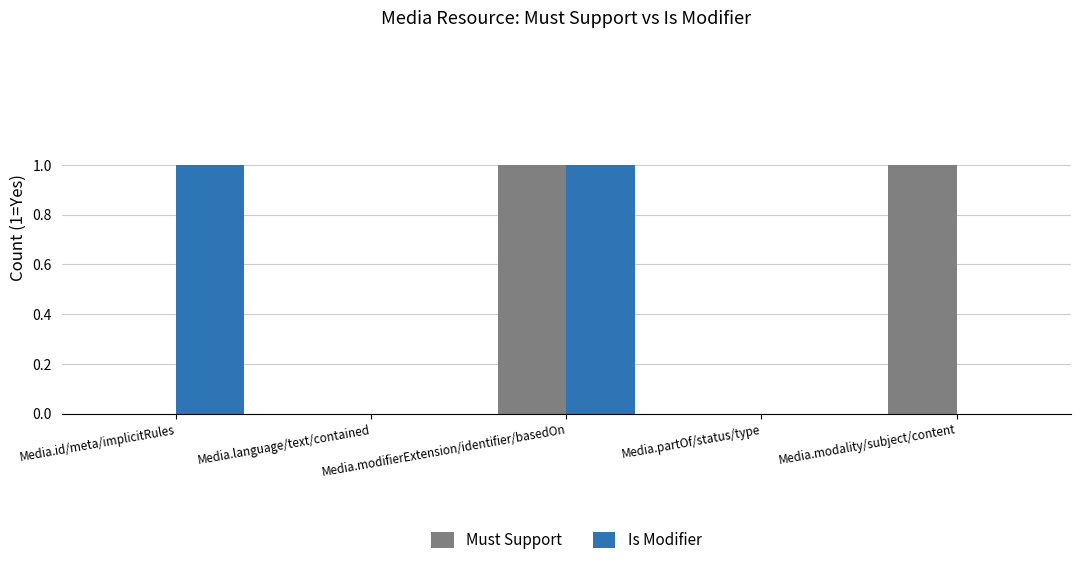

At which category is the sum across all series the highest?

Media.modifierExtension/identifier/basedOn